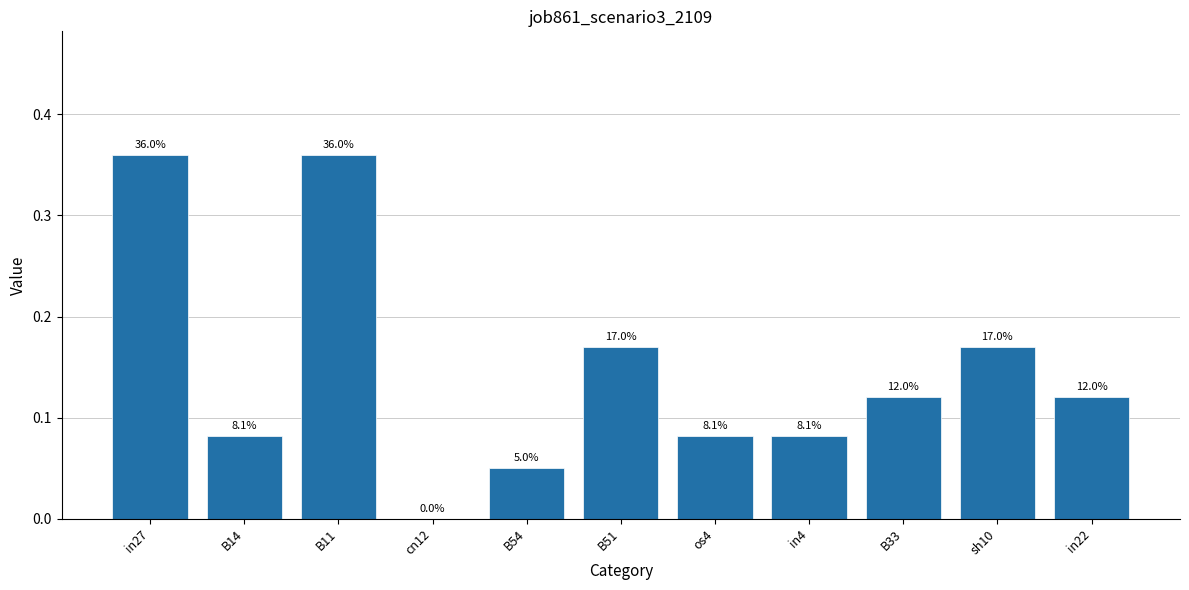

Is it true that the value at in4 is 0.1?

False